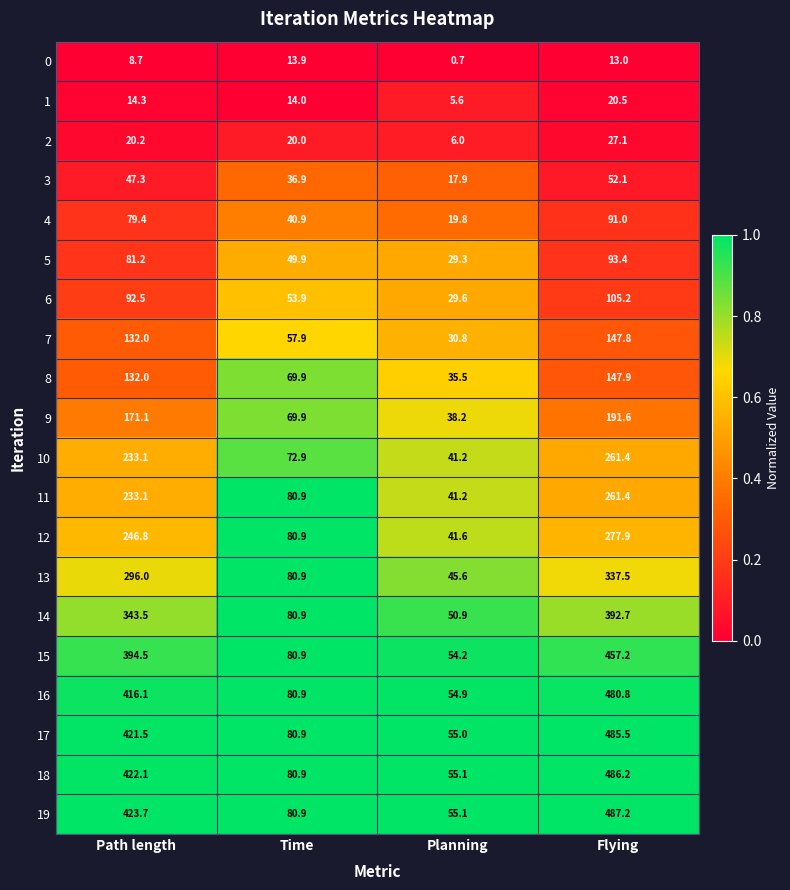

At which label does 4 reach its peak?

Flying